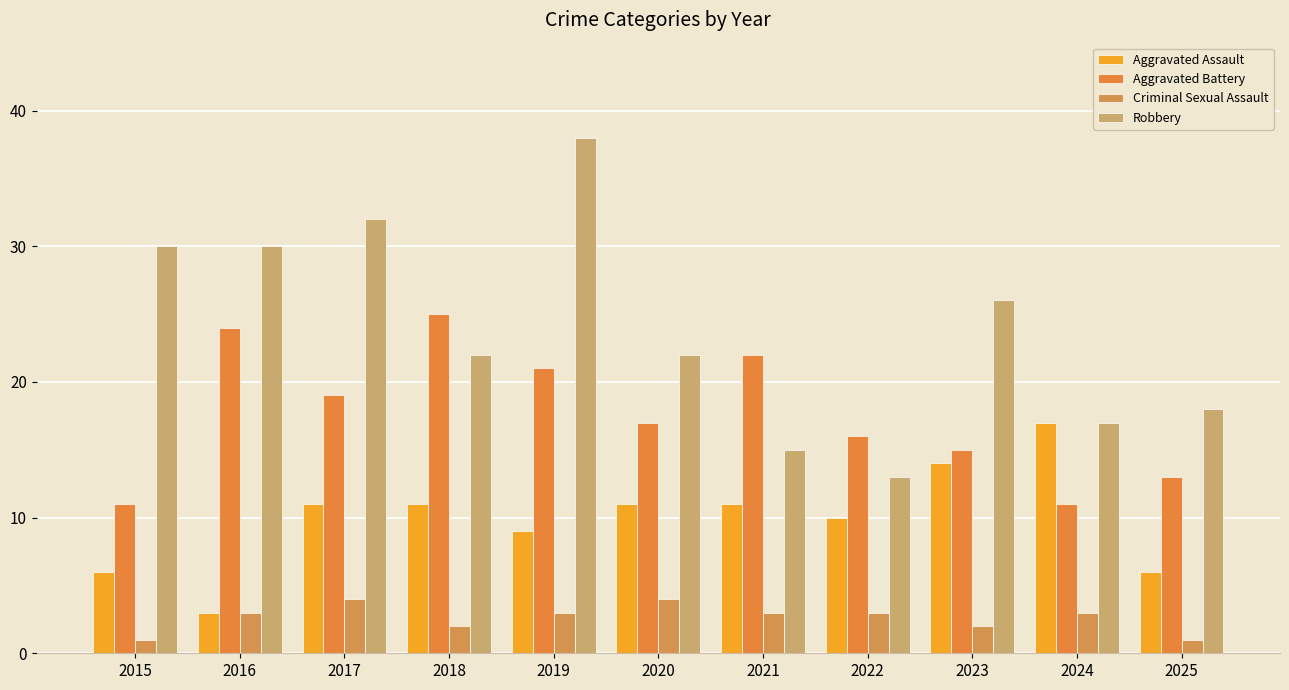

Which series has the widest spread of values?

Robbery